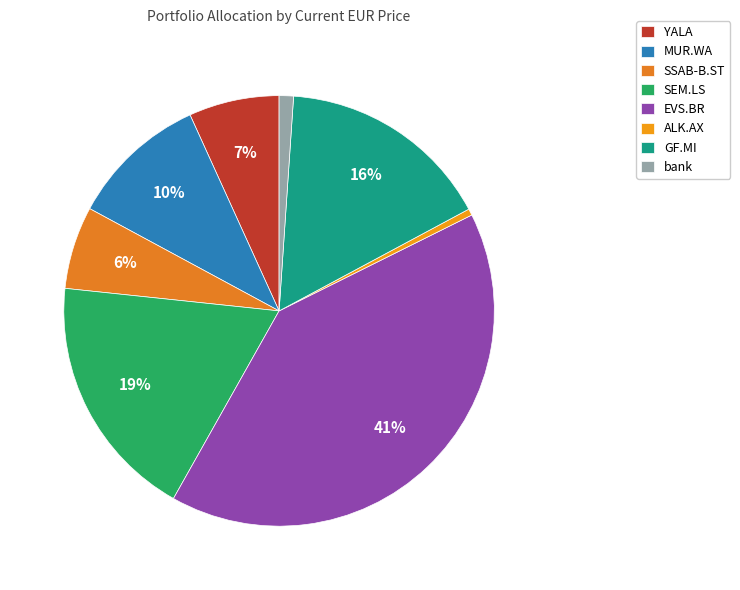

What is the largest slice in the pie chart?

EVS.BR